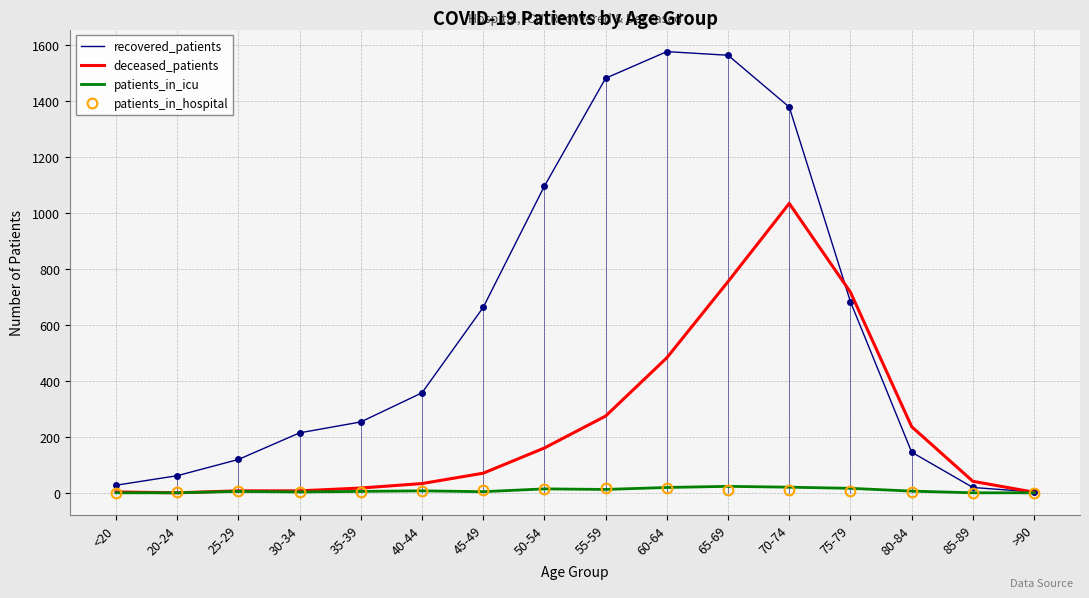

Rank the series at >90 from highest to lowest value.

recovered_patients, deceased_patients, patients_in_icu, patients_in_hospital